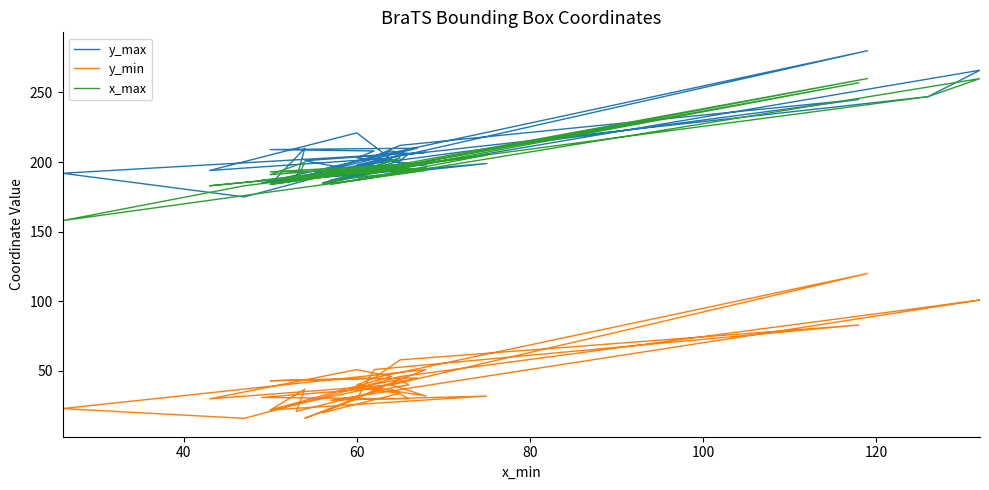

What is the difference between the second highest and second lowest values in the y_max series?

82